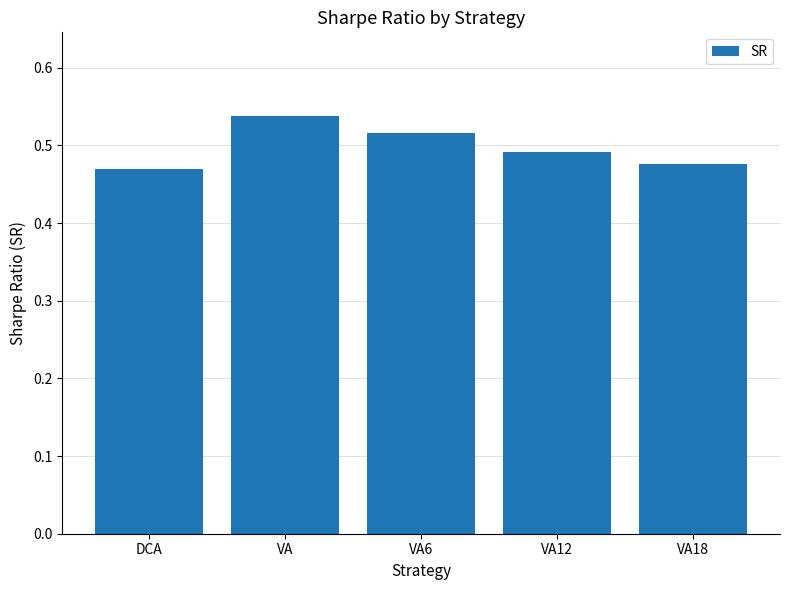

How many series are shown in this chart?

1